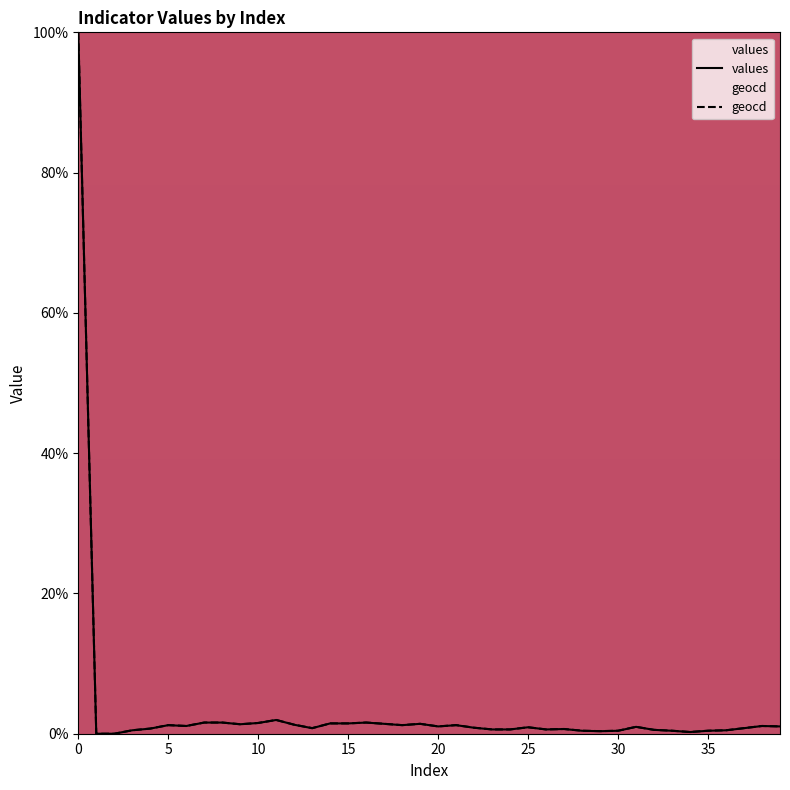

True or false: geocd and values cross at least once.

False